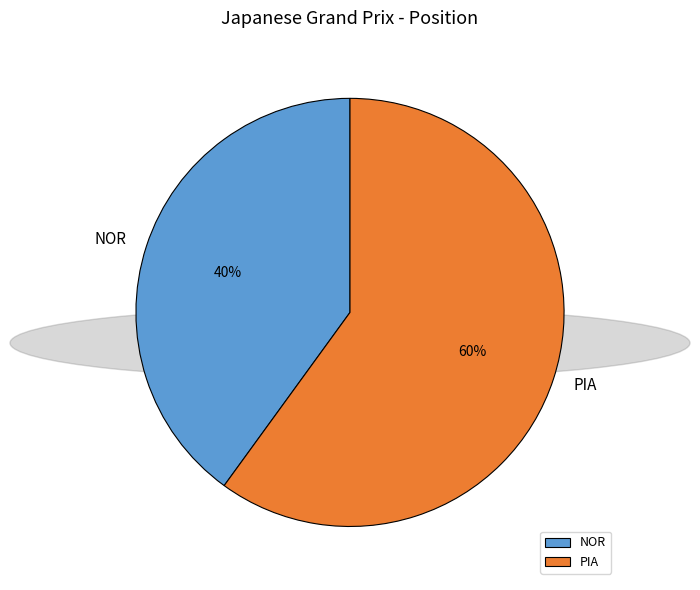

Approximately how many times larger is the value at PIA compared to NOR?

1.5